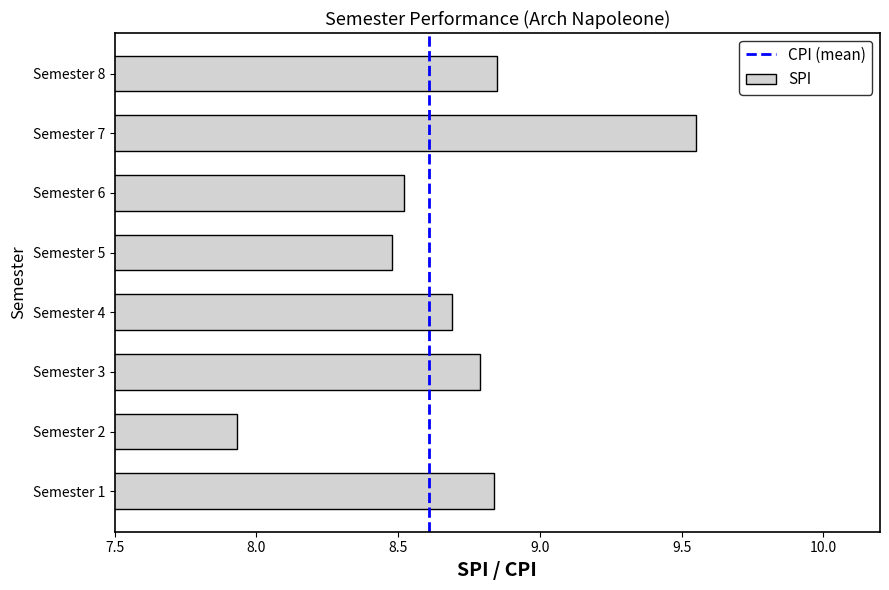

Which label corresponds to the smallest value in the chart?

Semester 2